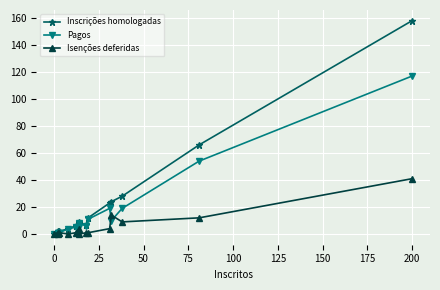

What position from the left is 150?

8